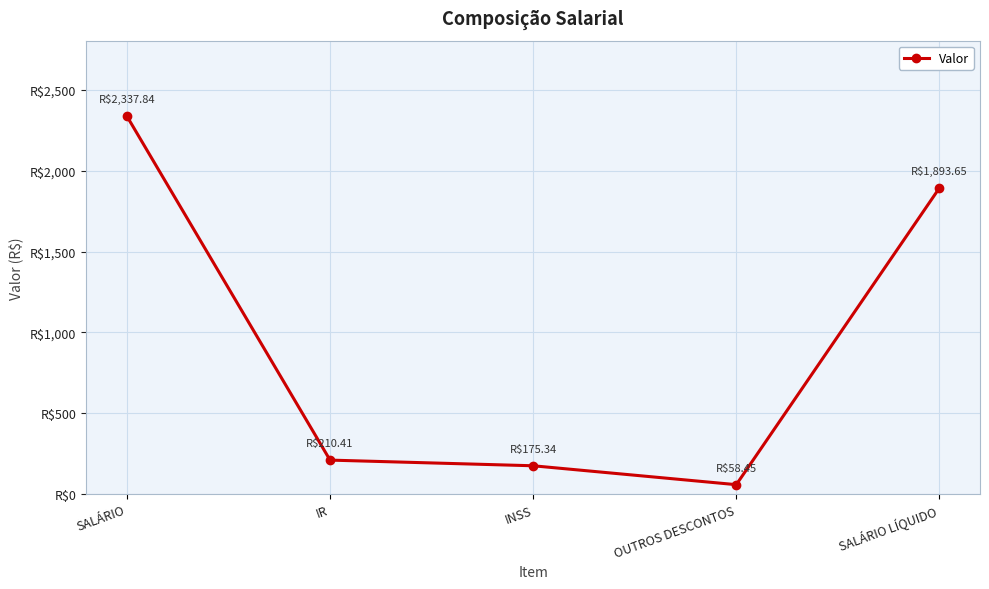

Does the chart have visible grid lines?

Yes